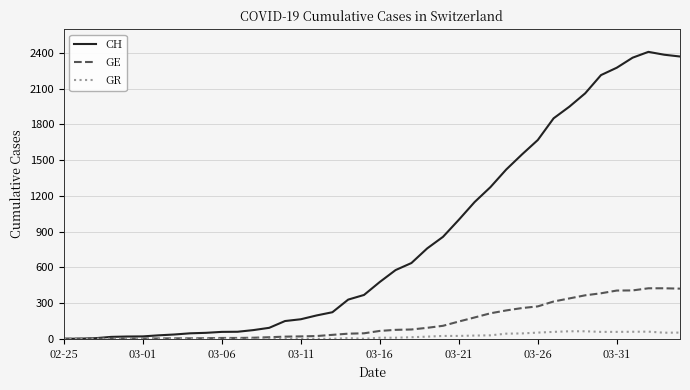

Which series has the widest spread of values?

CH